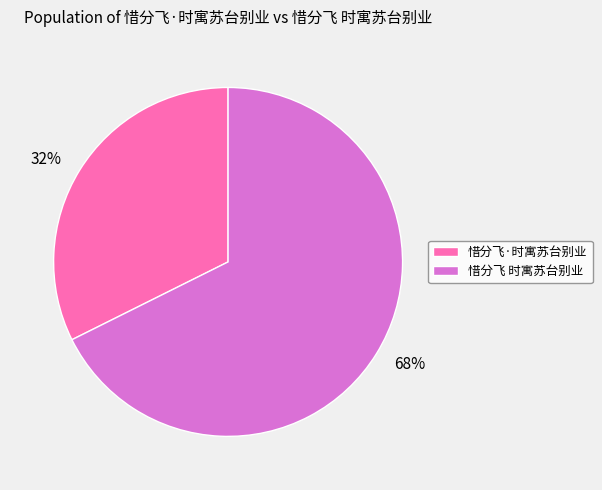

What is the ratio of the value at 惜分飞·时寓苏台别业 to the value at 惜分飞 时寓苏台别业?

0.5